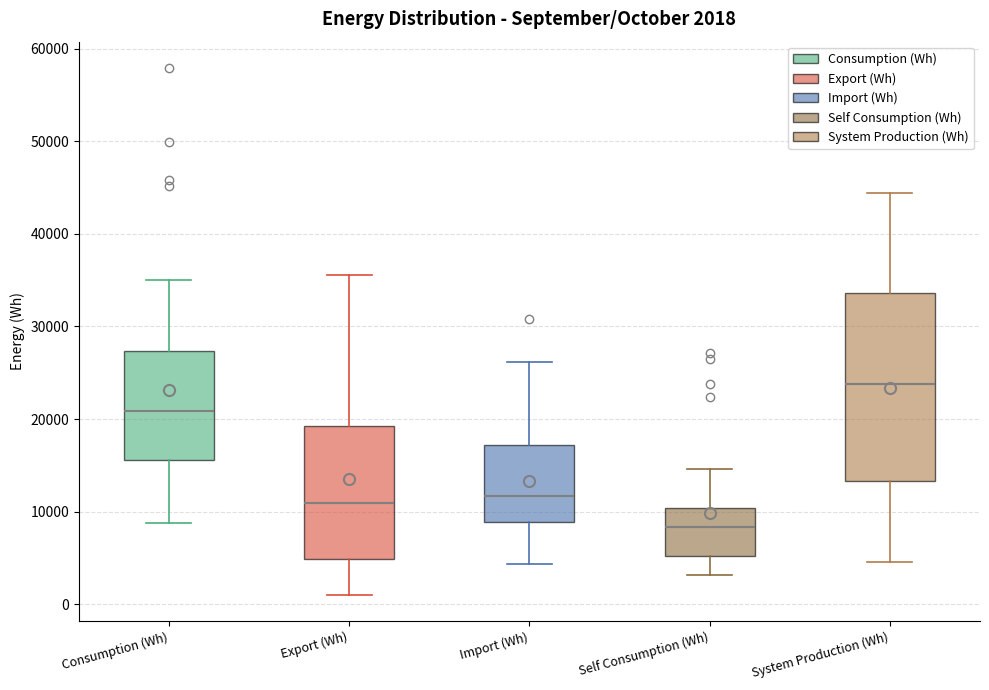

Comparing the boxes themselves (not the whiskers), which one is the tallest?

System Production (Wh)